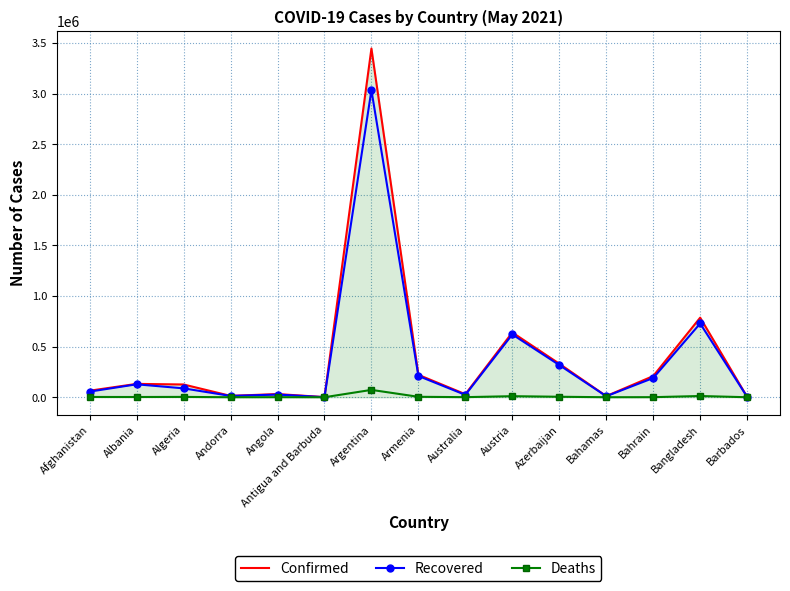

At which label is Recovered closest to 1518161?

Bangladesh